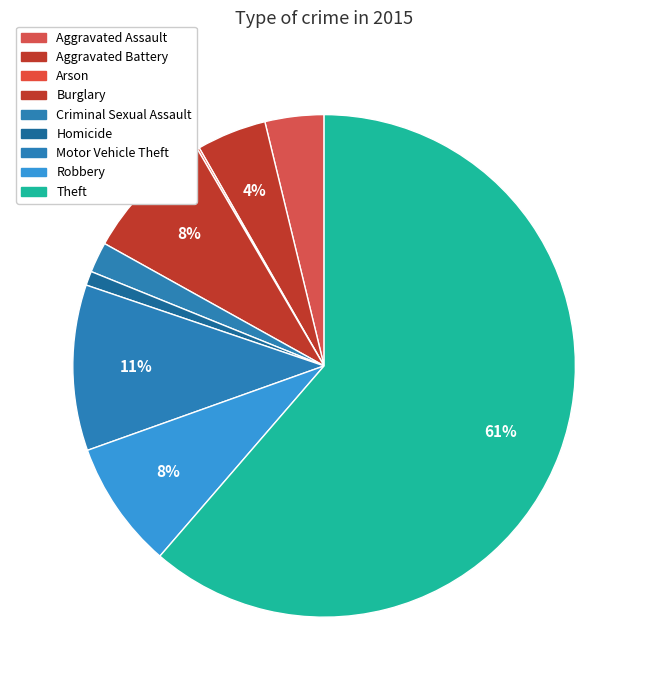

Combined, what portion of the pie is Burglary and Homicide?

9.4%